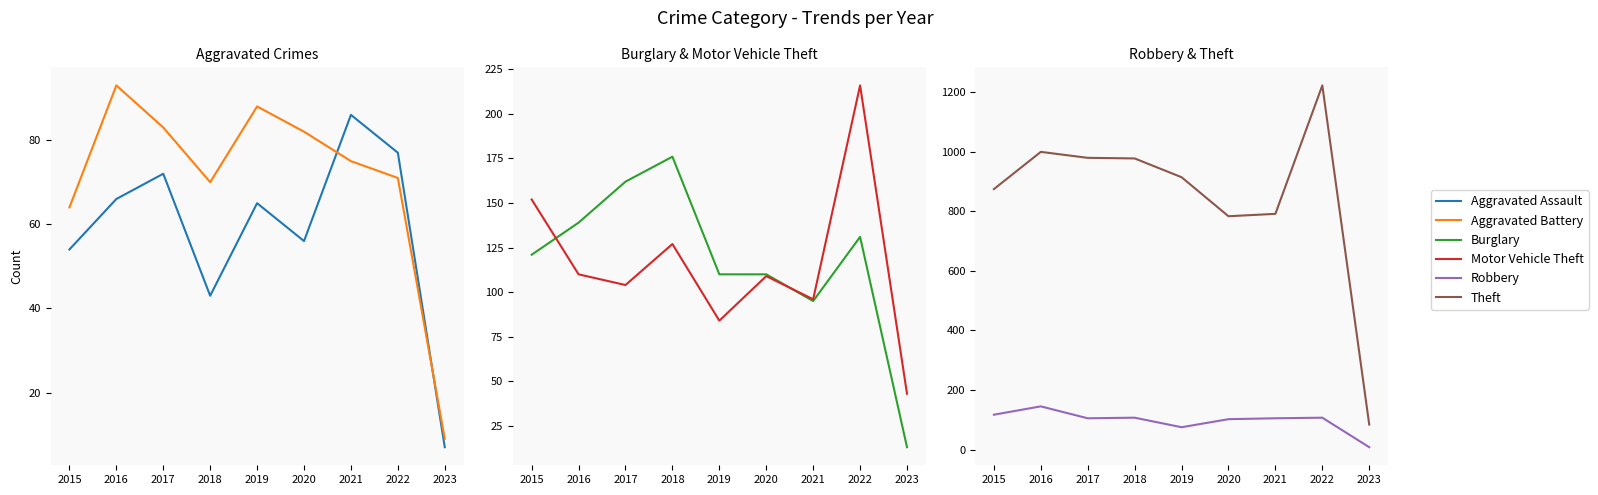

Which series has the widest spread of values?

Theft